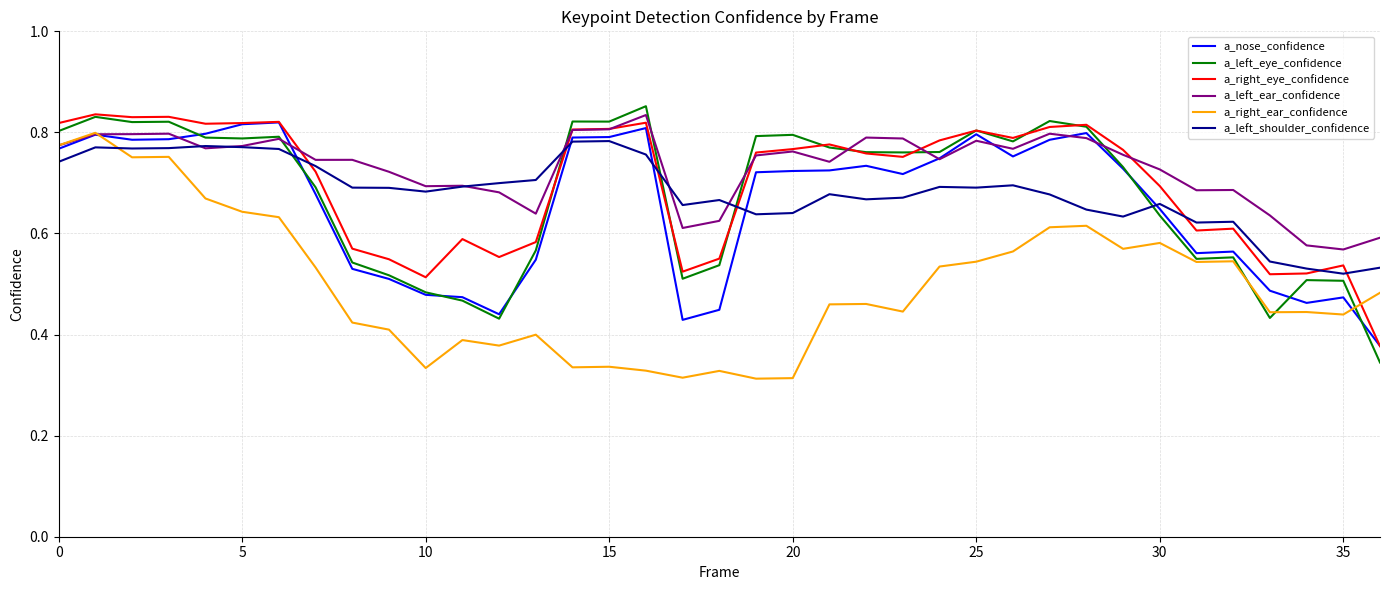

What are all the series names shown in the legend?

a_nose_confidence, a_left_eye_confidence, a_right_eye_confidence, a_left_ear_confidence, a_right_ear_confidence, a_left_shoulder_confidence